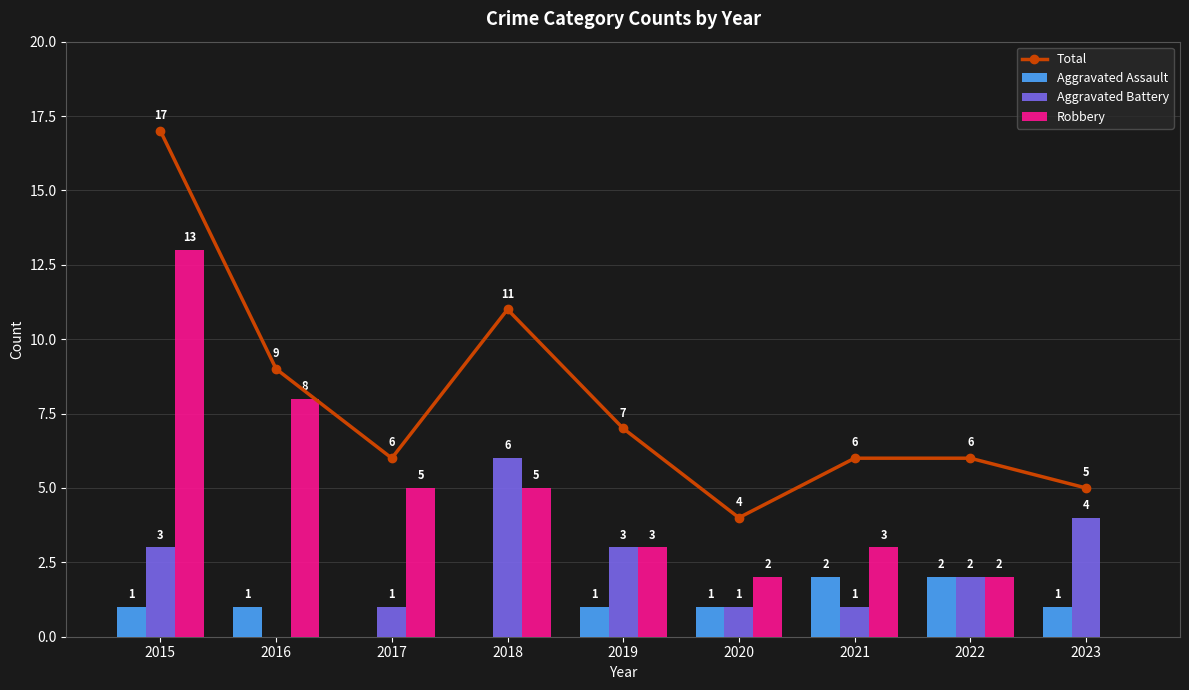

What value does the Aggravated Battery series have at 2015?

3